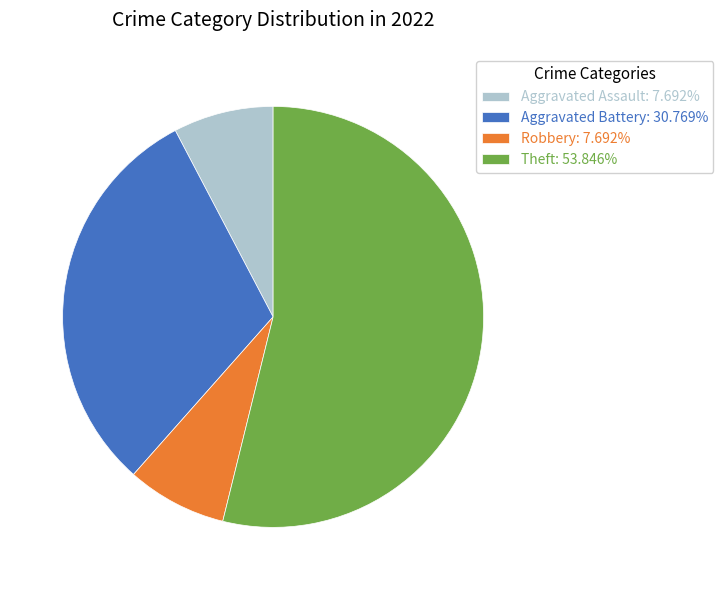

Does Aggravated Battery: 30.769% account for over 50% of the chart?

No